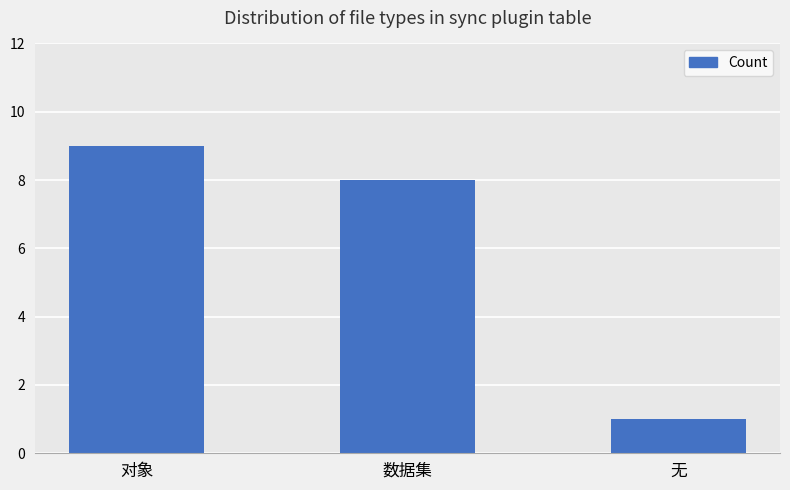

What is the average value?

6